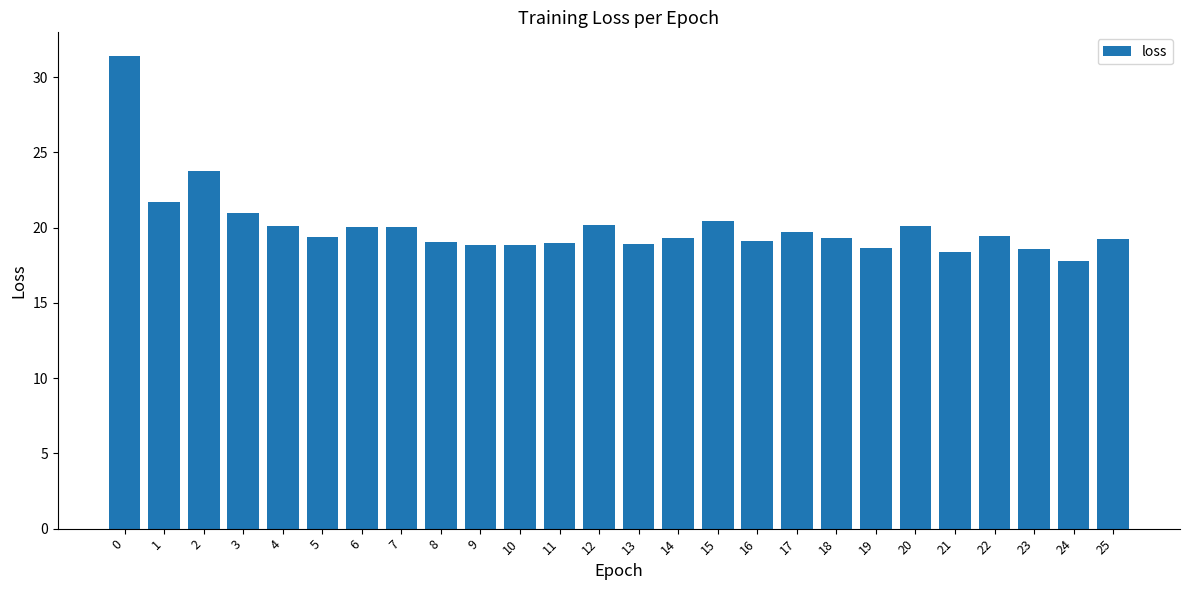

What is the ratio of the value at 15 to the value at 7?

1.0